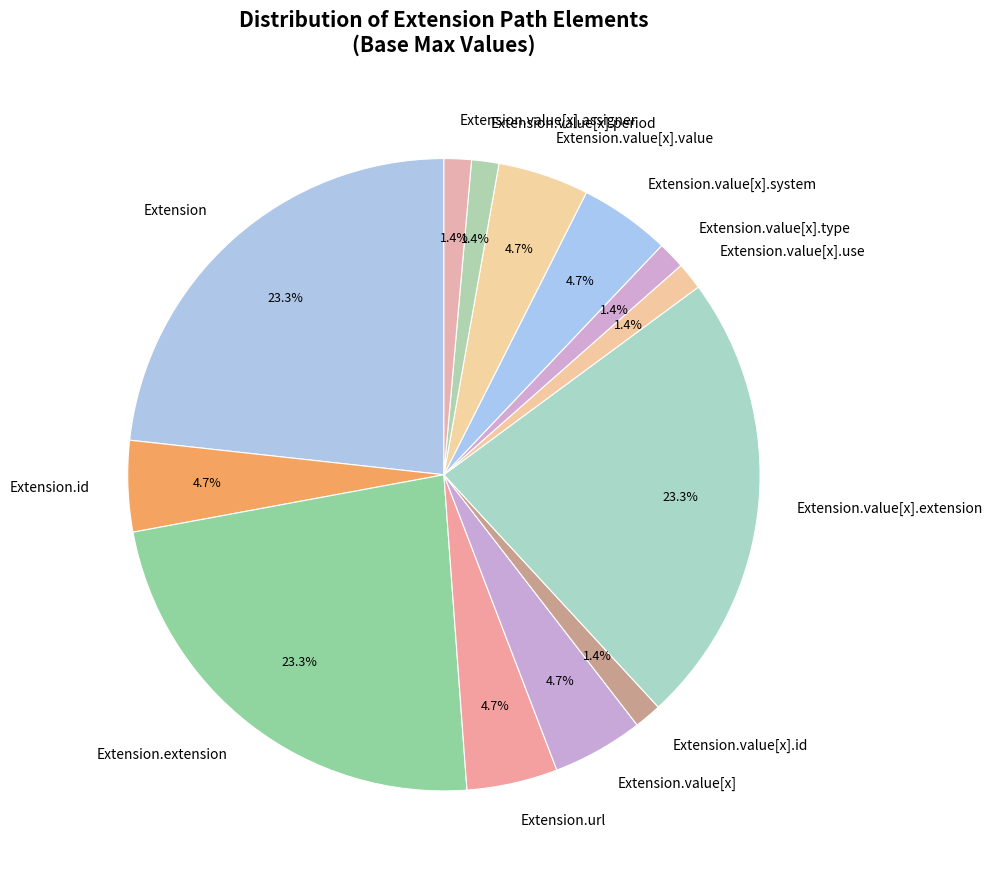

Do Extension.value[x].extension and Extension.url together represent more than half of the pie?

No